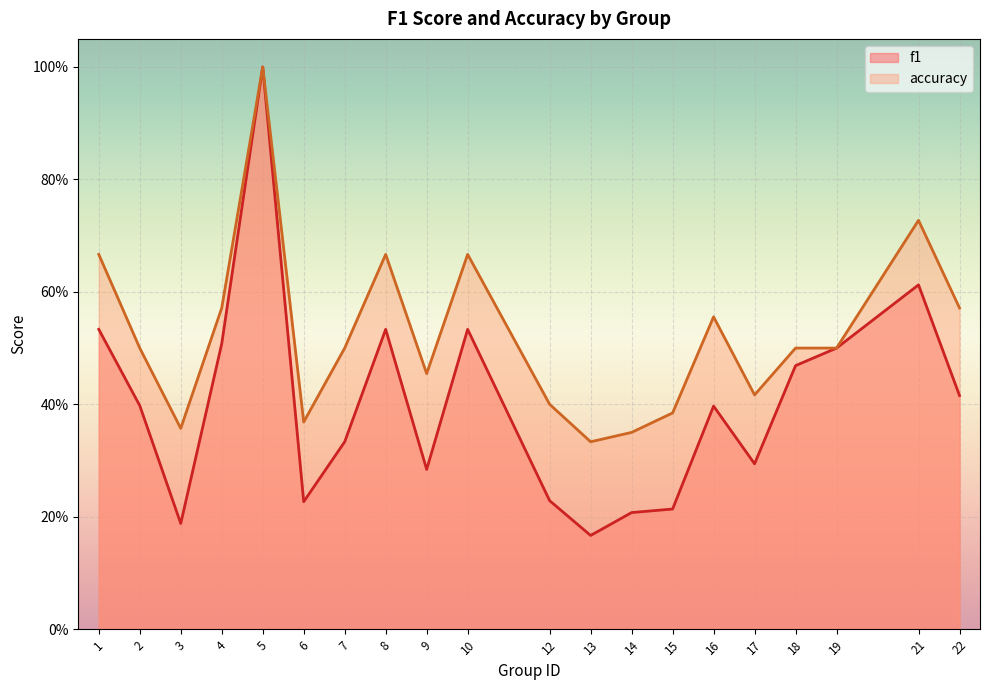

Which series changed the most between 3 and 9?

accuracy